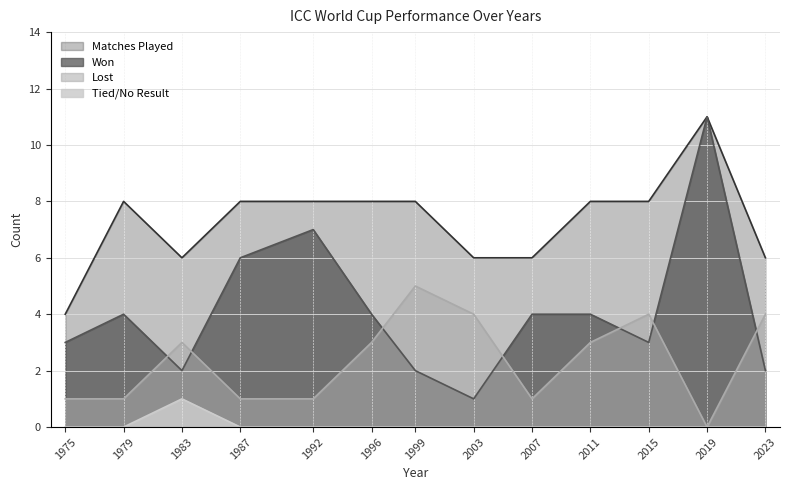

What is the spread (max minus min) of values at 2011?

8